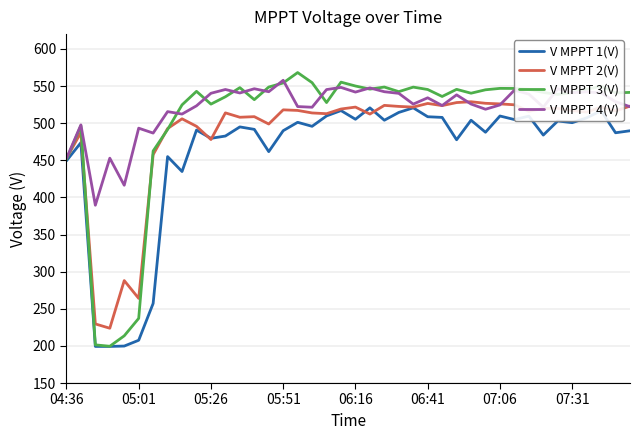

Rank the series by their average value, from highest to lowest.

V MPPT 4(V), V MPPT 3(V), V MPPT 2(V), V MPPT 1(V)